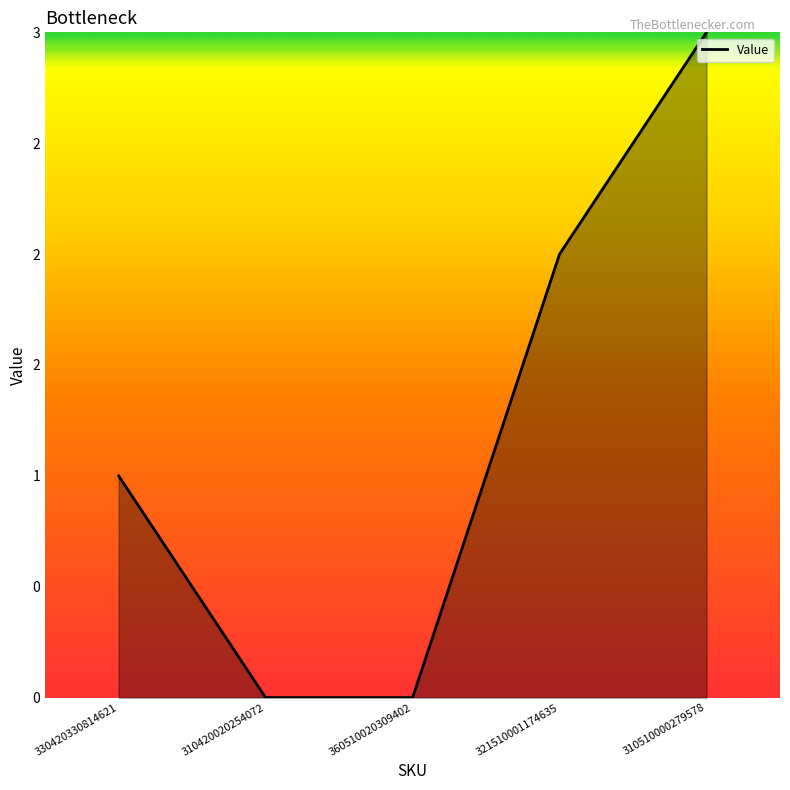

Reading left to right, list all the values displayed in this chart.

1	0	0	2	3